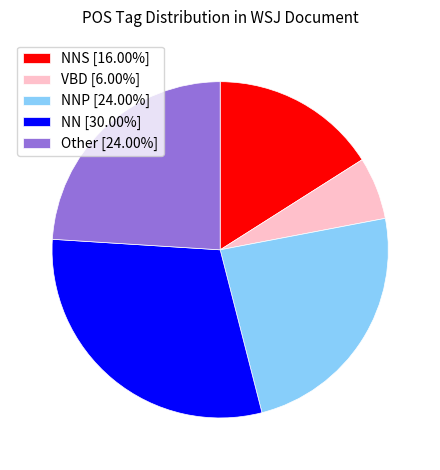

Is there any slice that represents more than half of the pie?

No